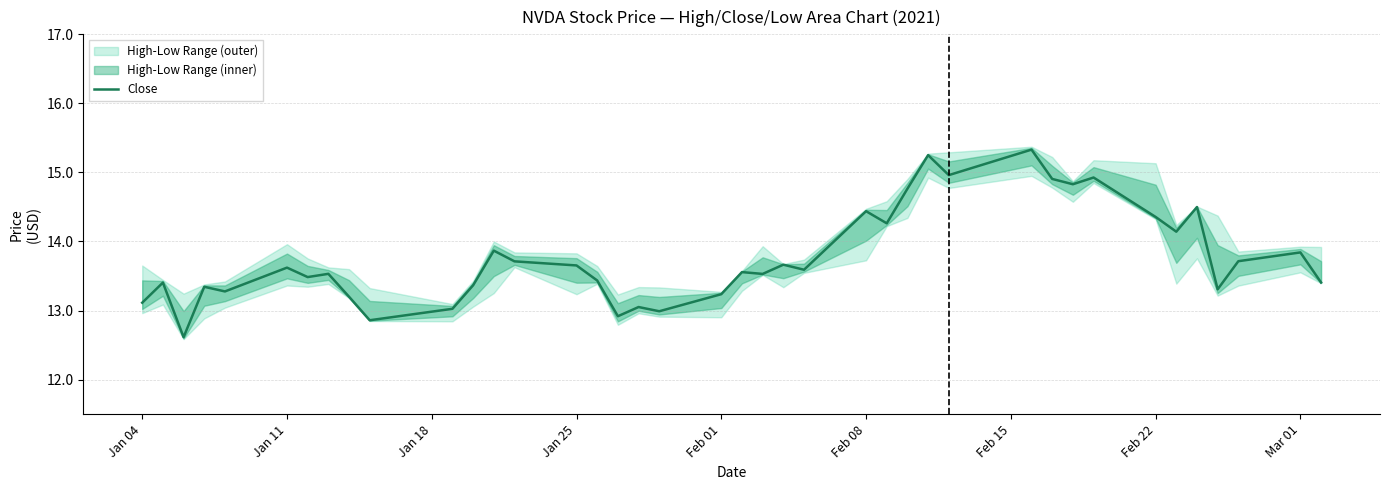

What is the value of the 11th point from the left?

13.0